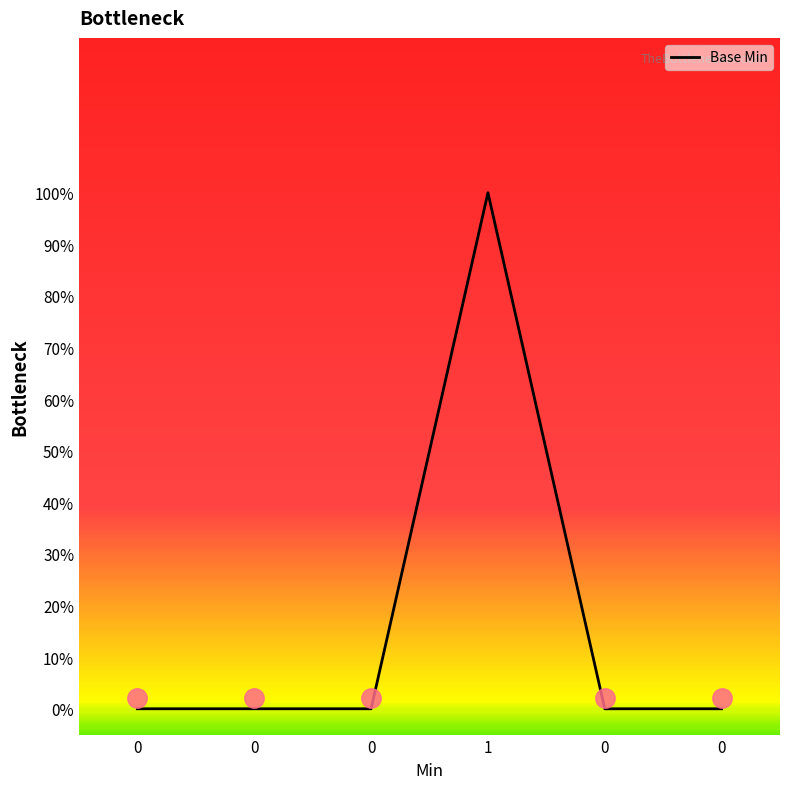

What is the greatest value displayed?

1